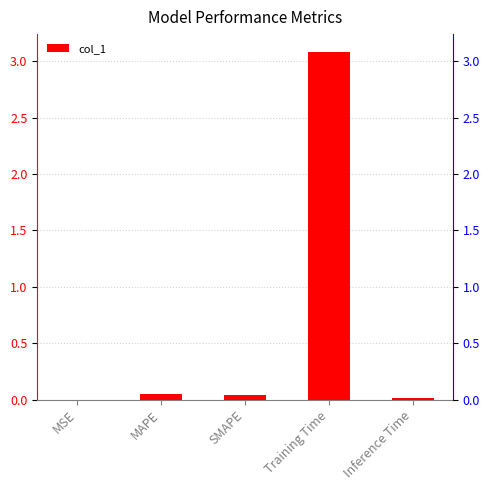

What is the sum of all values?

3.2